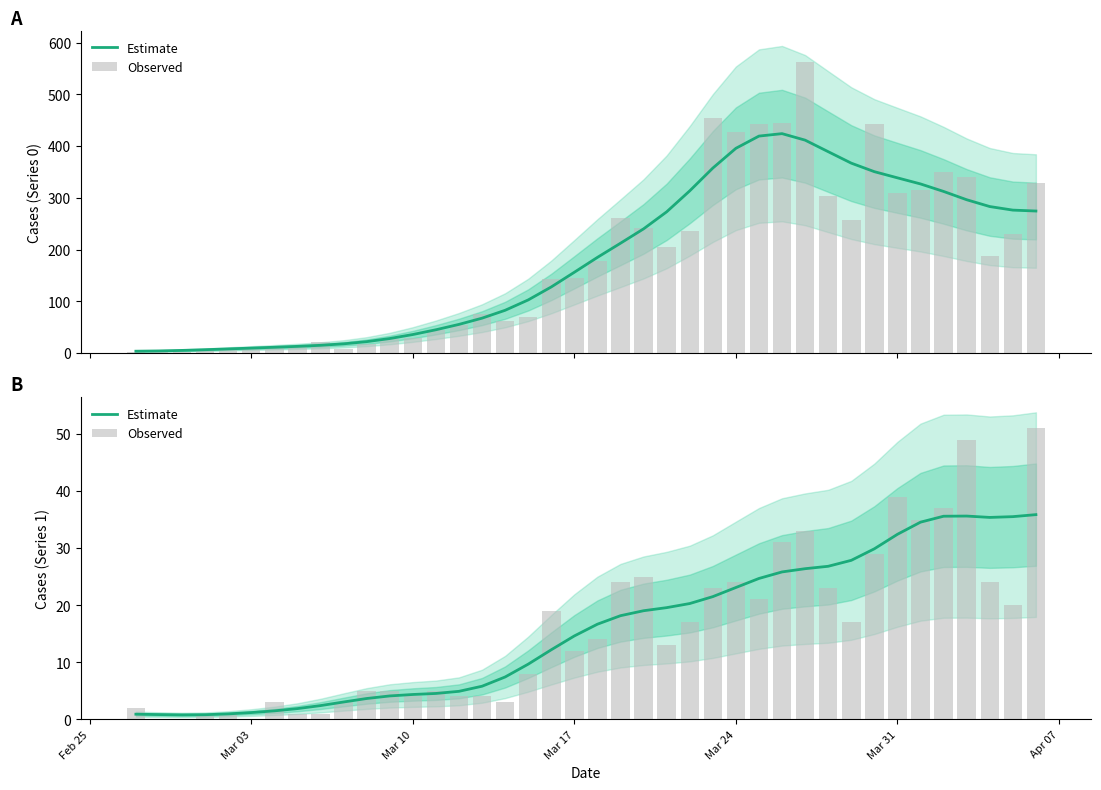

How many bars are there in total?

80